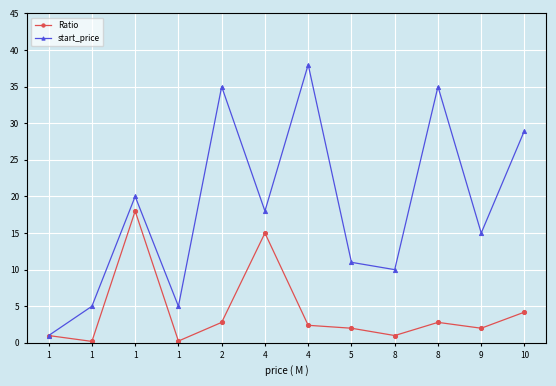

What are all the series names shown in the legend?

Ratio, start_price